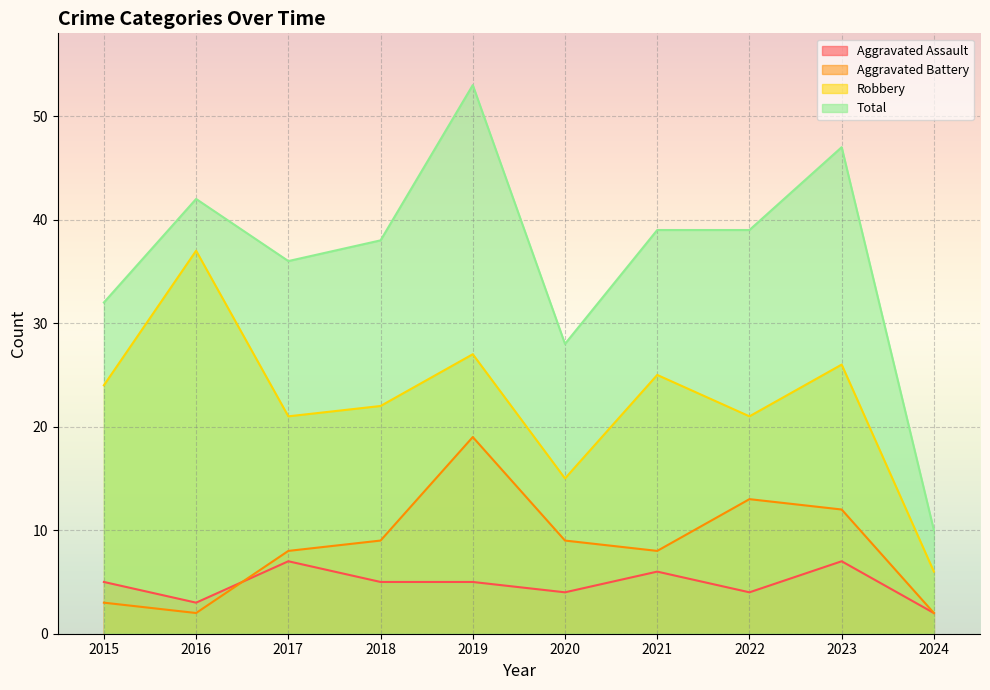

True or false: Total and Robbery intersect in this chart.

False